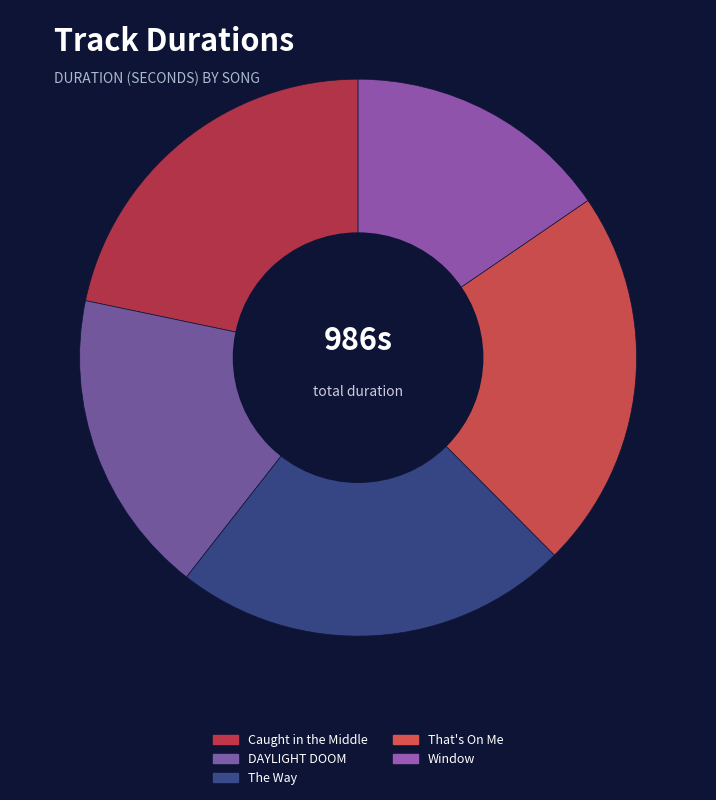

Which category has the smallest portion of the pie?

Window